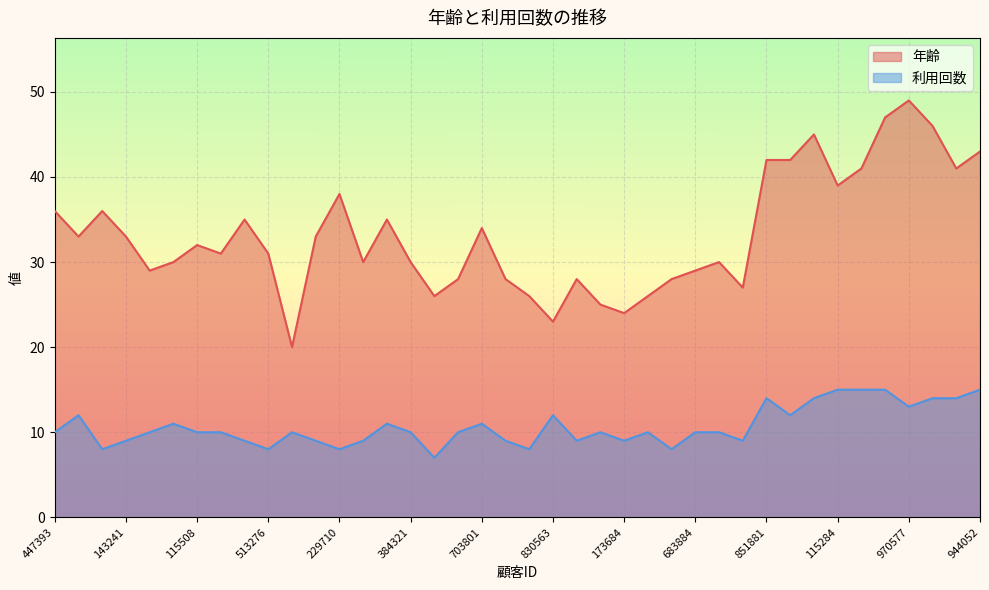

Where does the 利用回数 series first go above 10?

844992